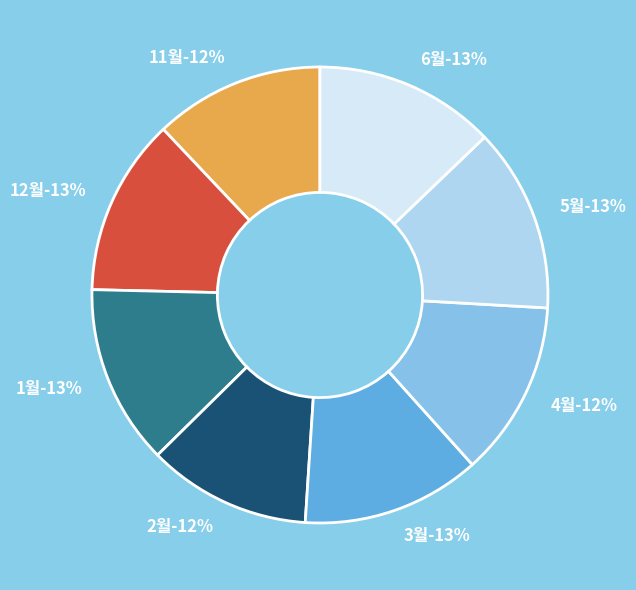

Which slice is the largest?

5월